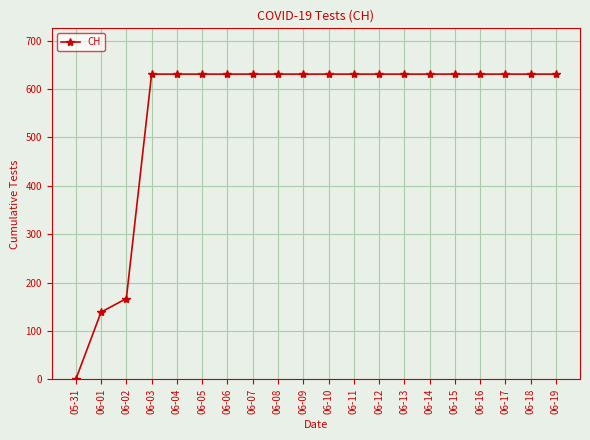

What is the sum of the values at 06-08 and 06-15?

1262